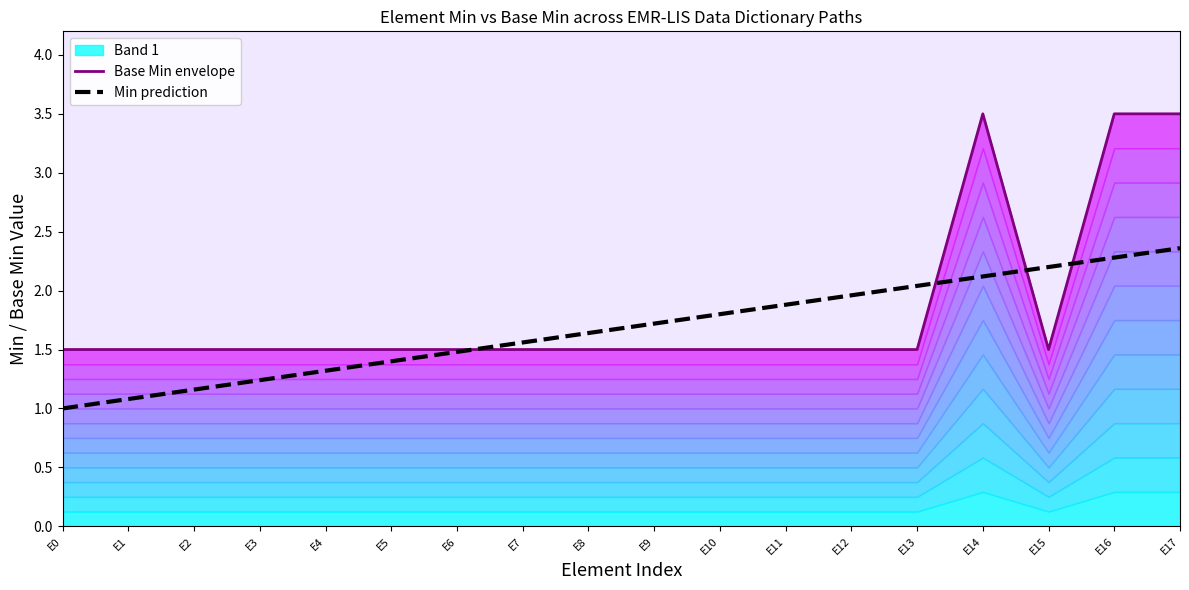

At which label is Min prediction closest to 1?

E0